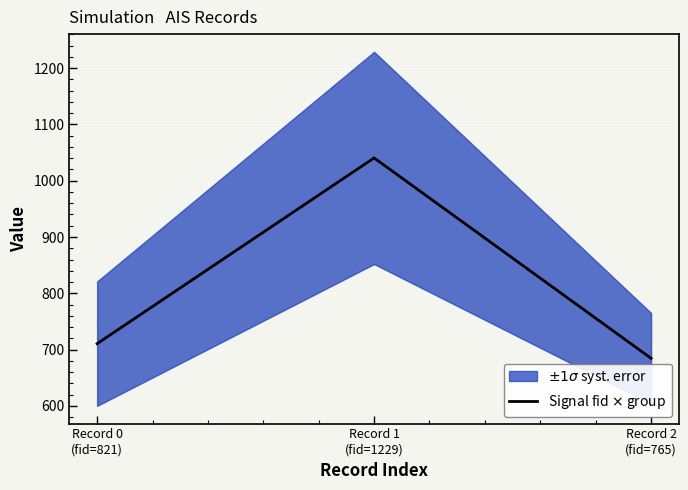

What is the label of the 1st point from the left?

Record 0
(fid=821)